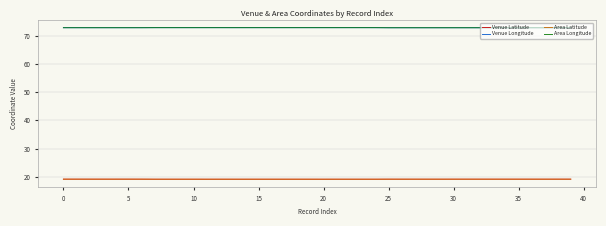

True or false: Venue Latitude and Venue Longitude cross at least once.

False